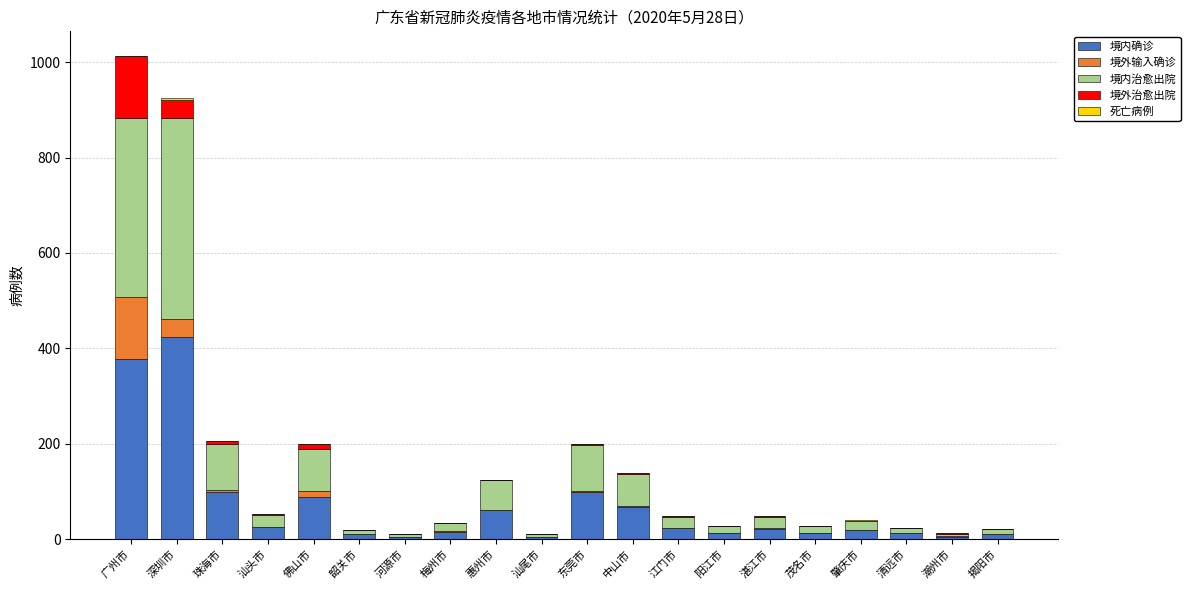

Are the bars horizontal?

No